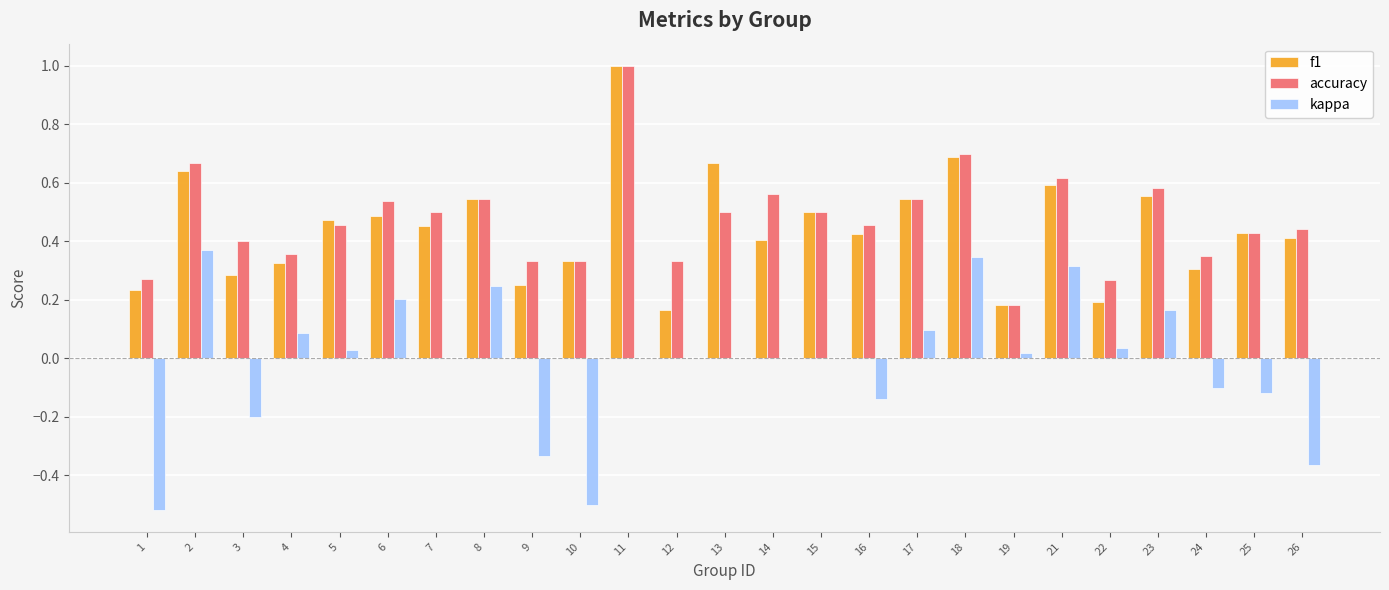

Which label corresponds to the largest value in the chart?

11